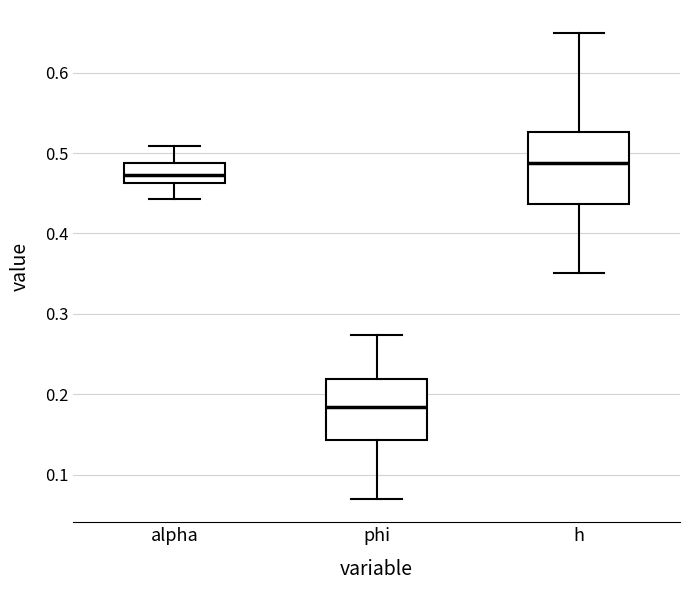

Which box's median line is the highest?

h